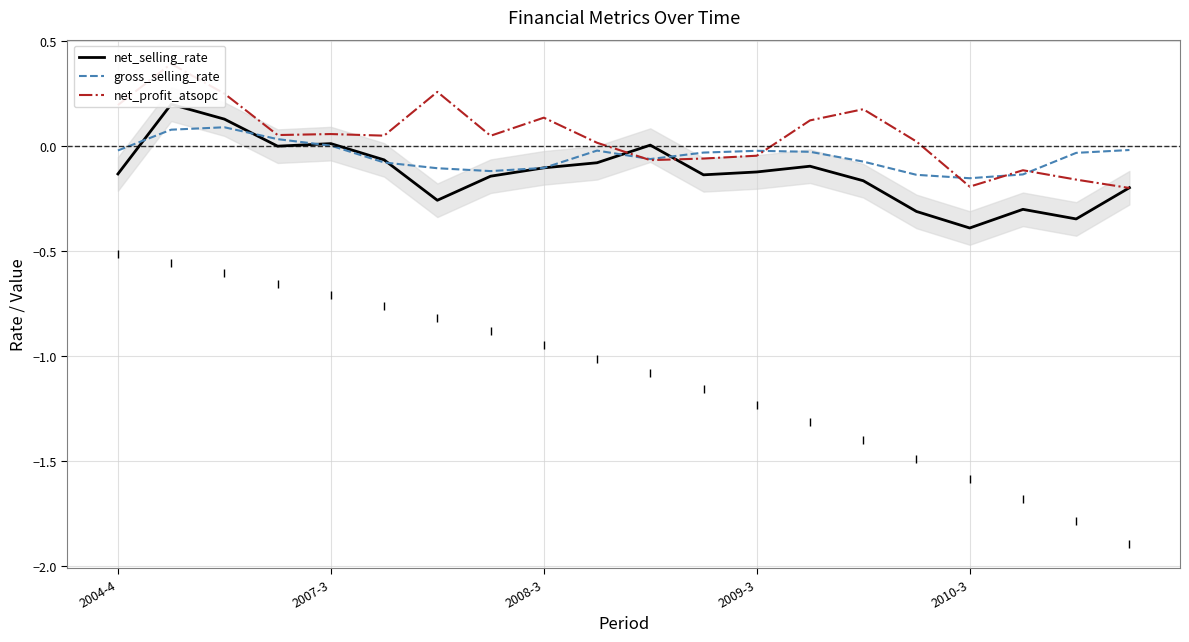

In gross_selling_rate, how many points are higher than both neighbors (excluding endpoints)?

3